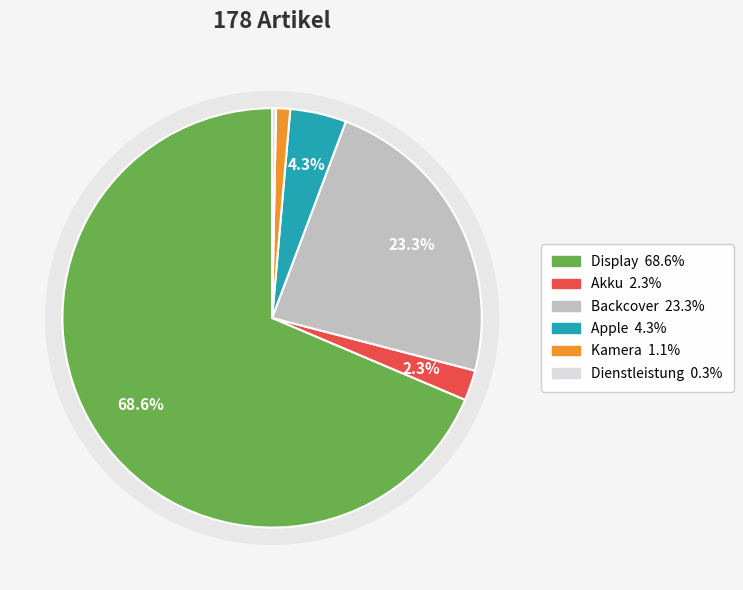

Is the sum of Dienstleistung and Akku greater than half?

No